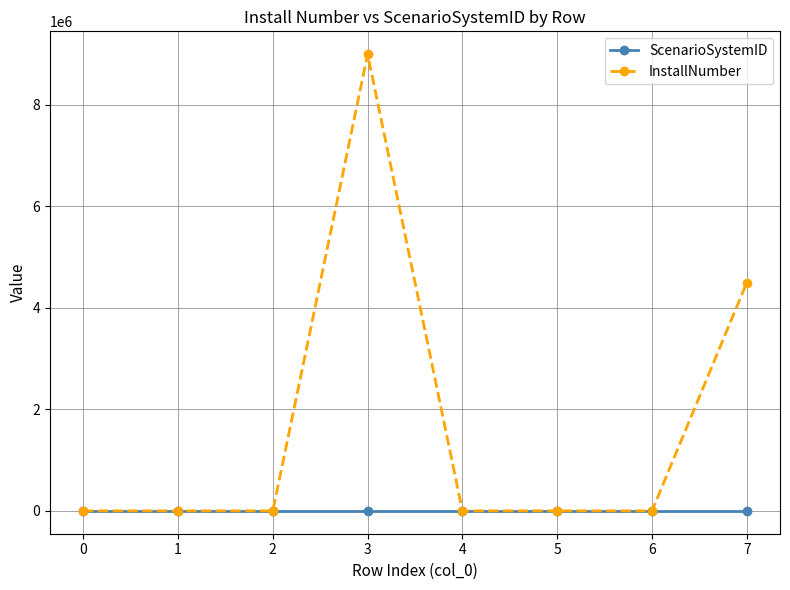

Does the chart have visible grid lines?

Yes